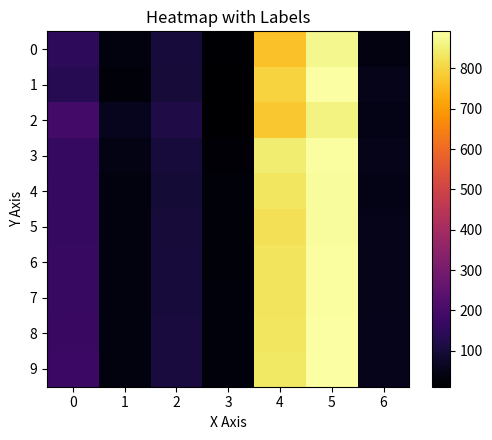

At 0, list the series in order from largest to smallest.

2, 9, 8, 7, 6, 5, 3, 4, 0, 1